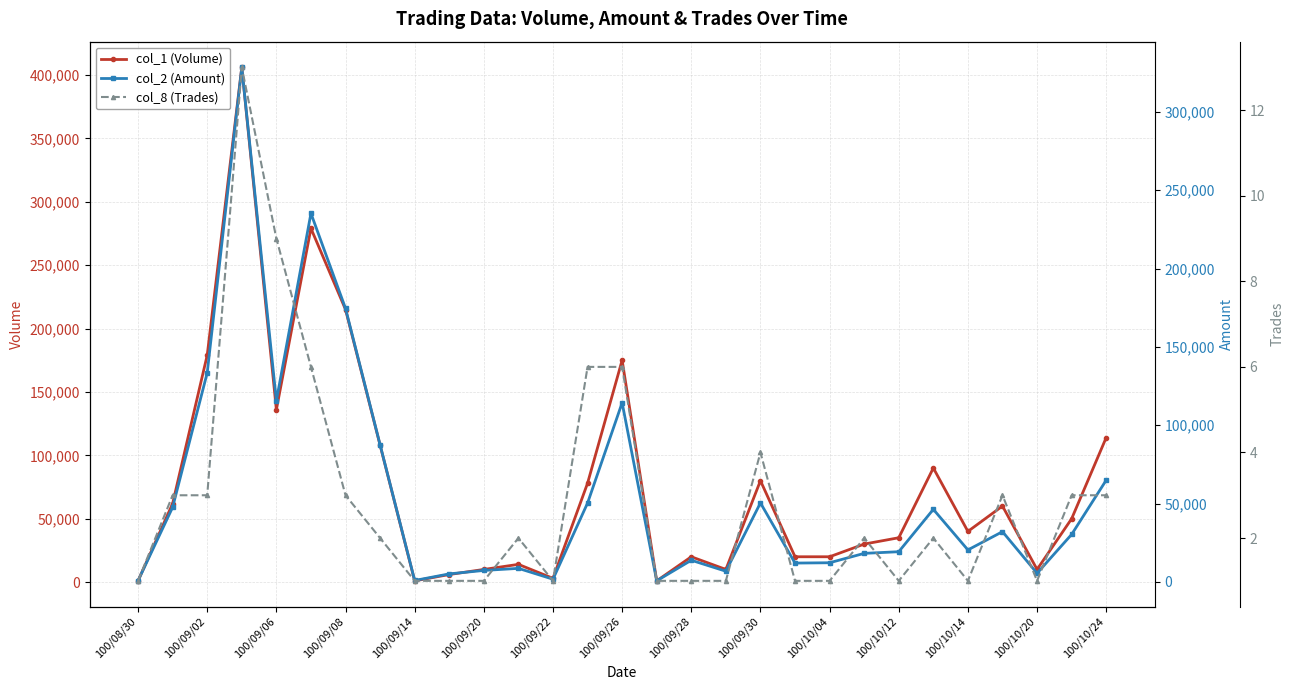

What is the spread (max minus min) of values at 25?

59997